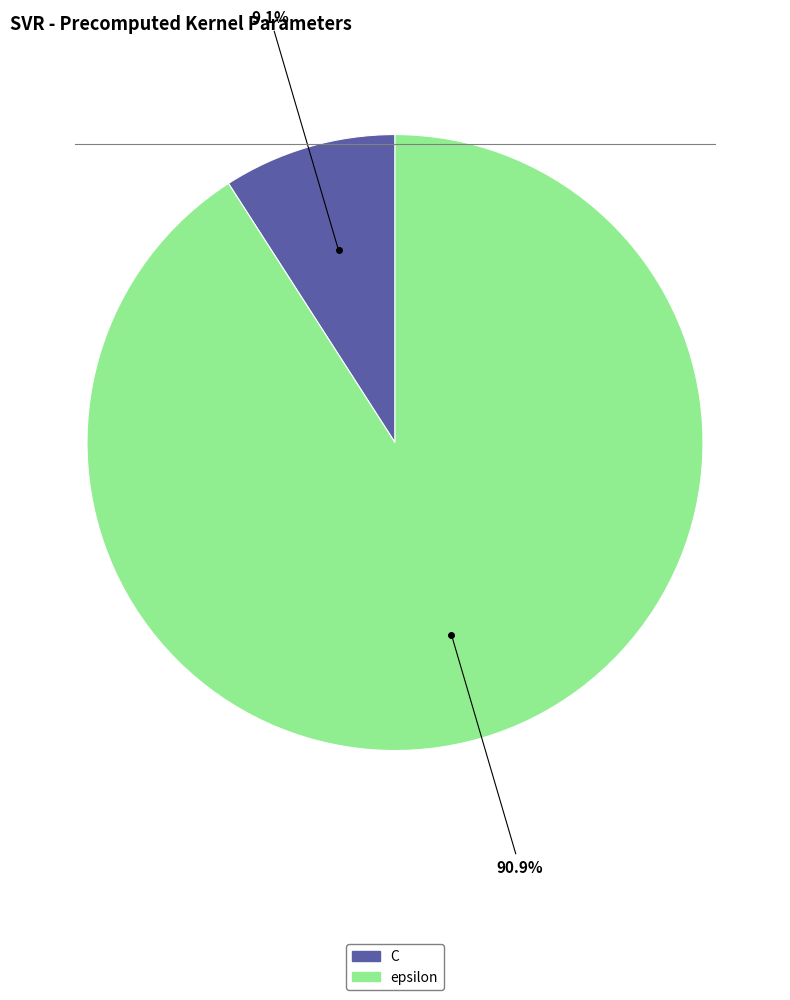

Which slice is the largest?

epsilon